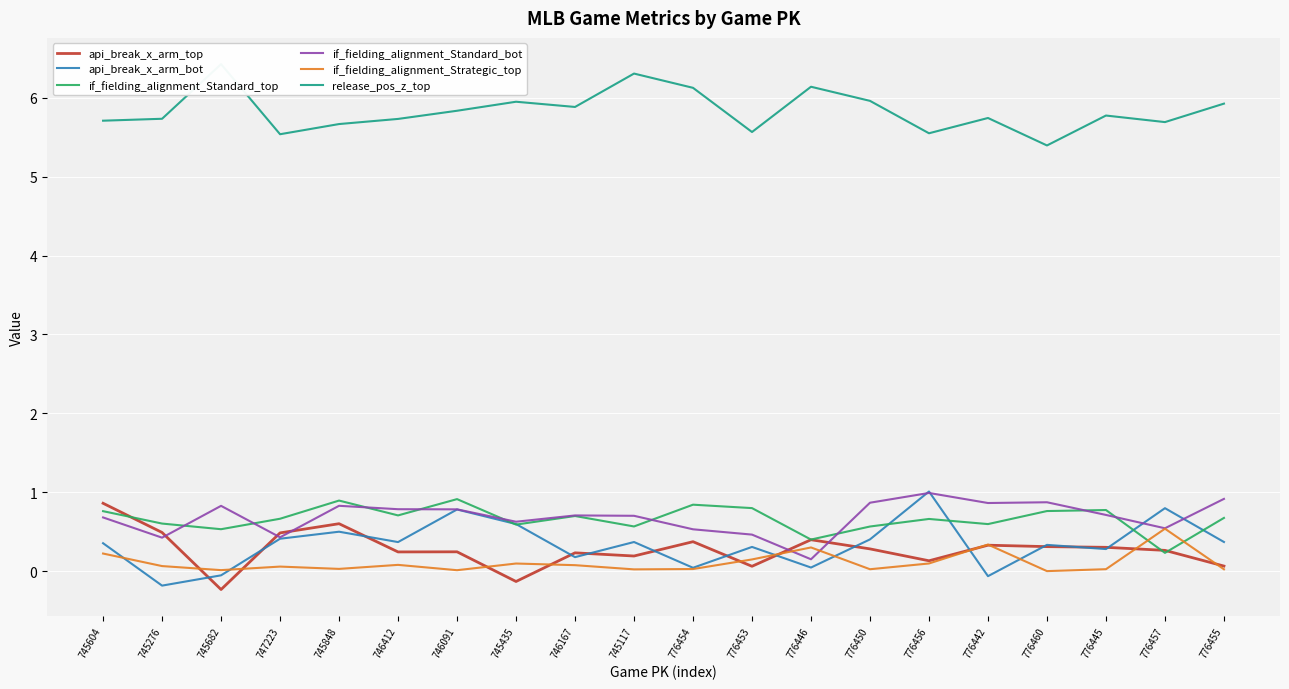

Rank the series at 746167 from highest to lowest value.

release_pos_z_top, if_fielding_alignment_Standard_bot, if_fielding_alignment_Standard_top, api_break_x_arm_top, api_break_x_arm_bot, if_fielding_alignment_Strategic_top